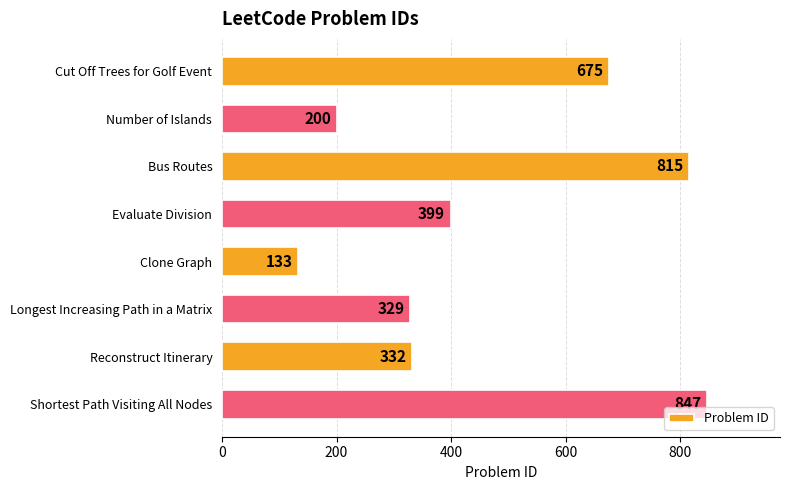

How many data points are less than 399?

4